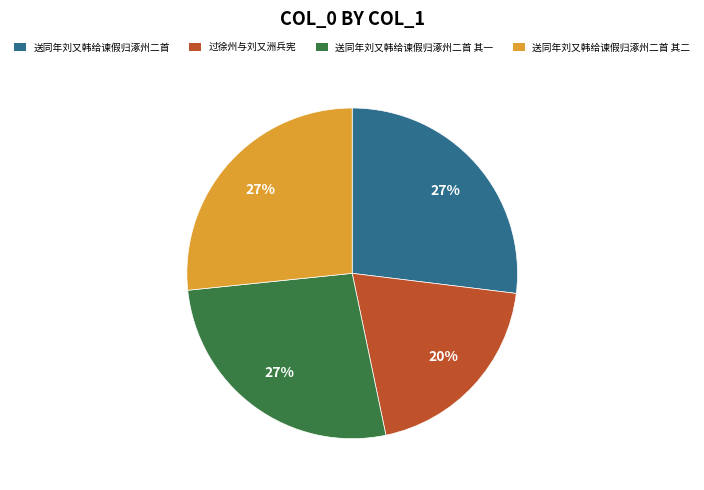

Is there a majority slice in this chart?

No